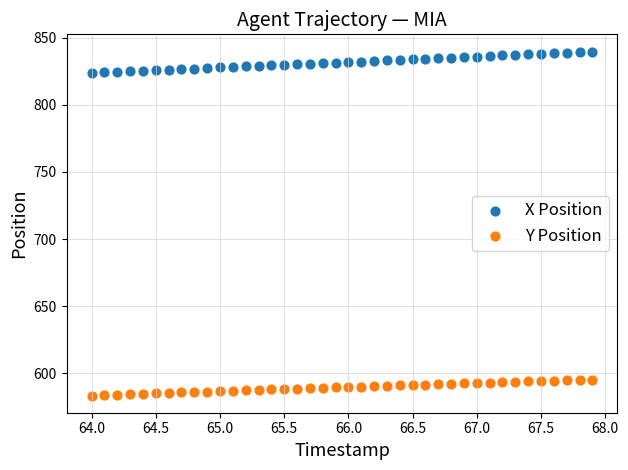

What are all the series names shown in the legend?

X Position, Y Position